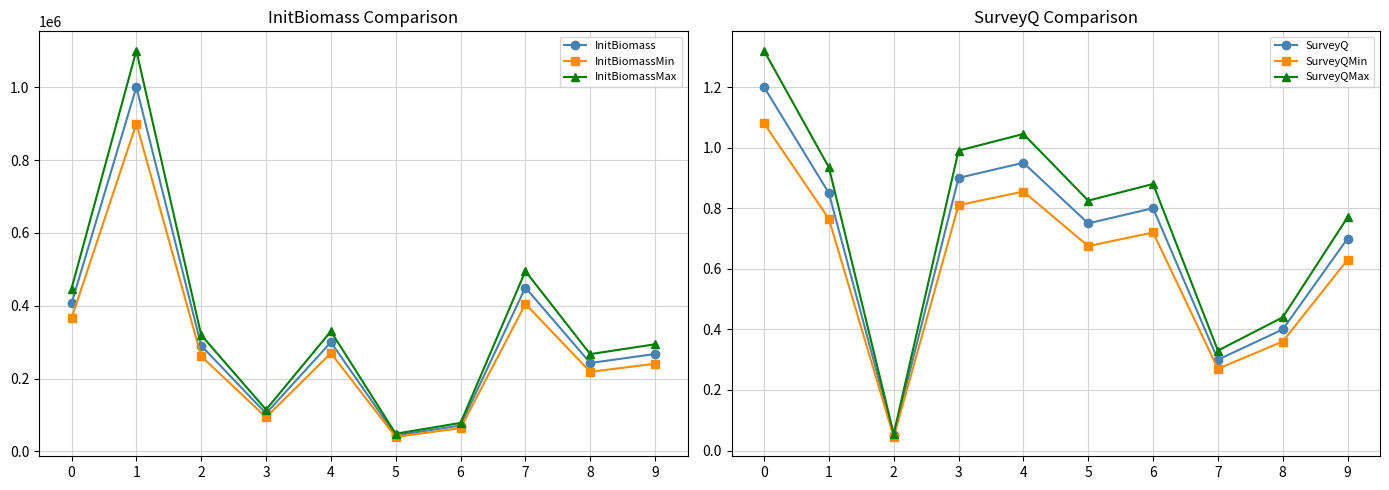

Which label corresponds to the smallest value in the chart?

2